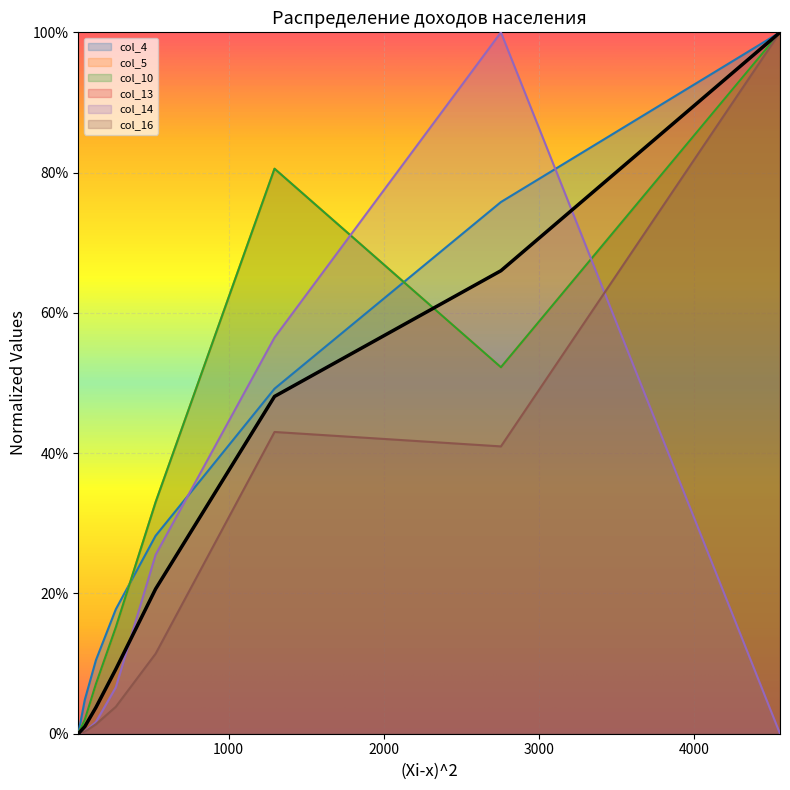

What is the maximum value for col_5?

1.0